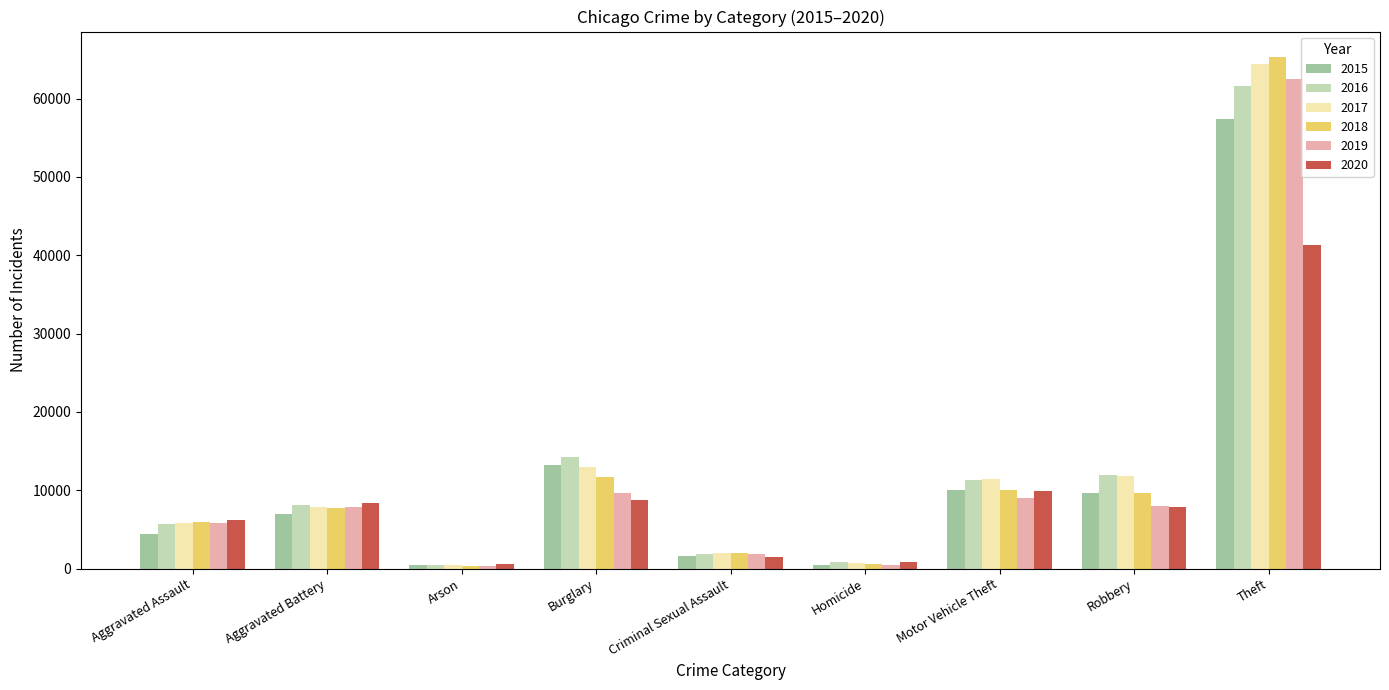

The value of 2020 at Theft is 69735. True or false?

False